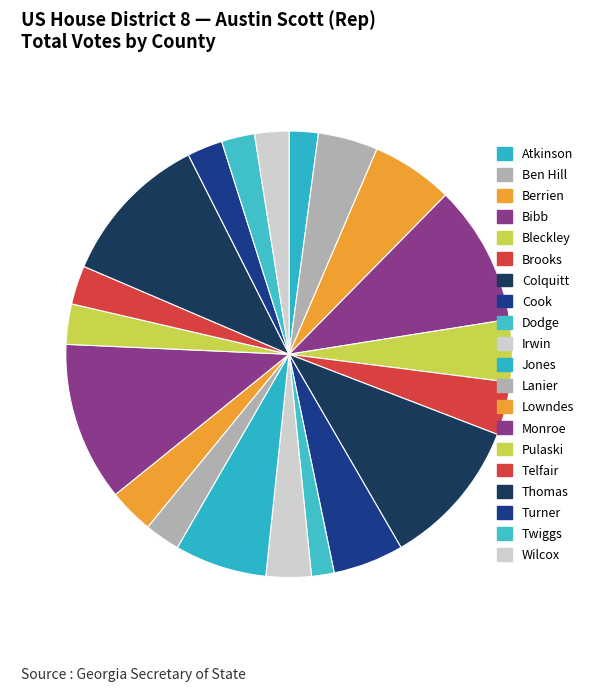

Is it true that Colquitt is 1% of the pie?

False